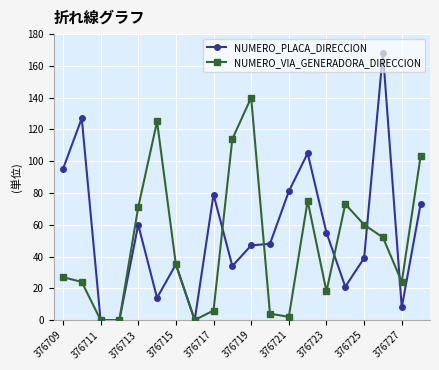

Rank the series by their maximum value, from highest to lowest.

NUMERO_PLACA_DIRECCION, NUMERO_VIA_GENERADORA_DIRECCION